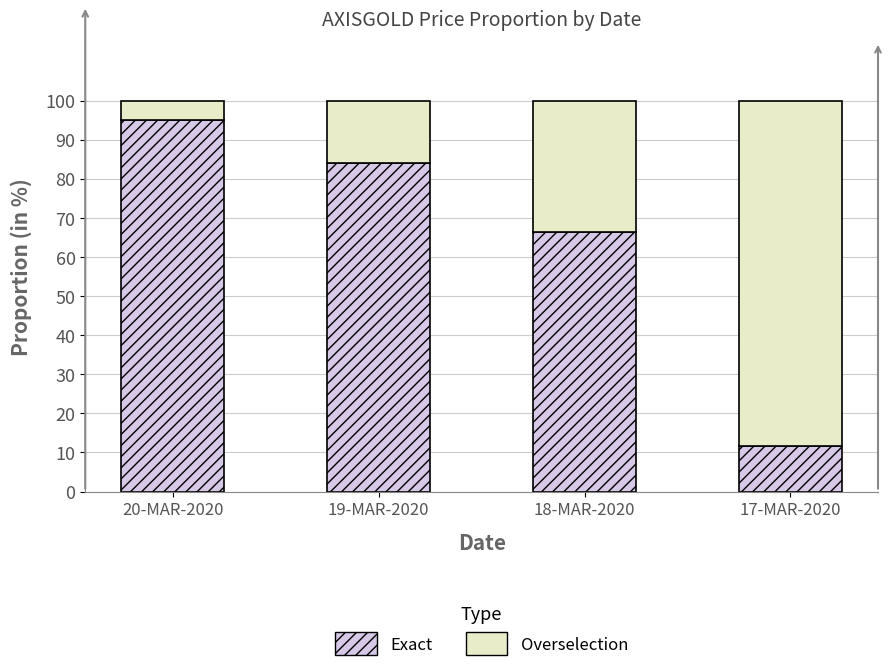

At which label does Exact reach its peak?

20-MAR-2020